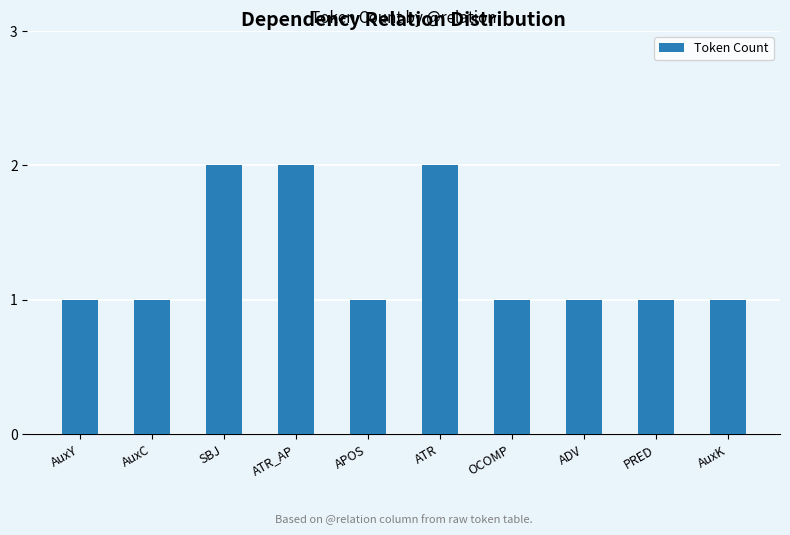

What is the label of the 3rd bar from the right?

ADV